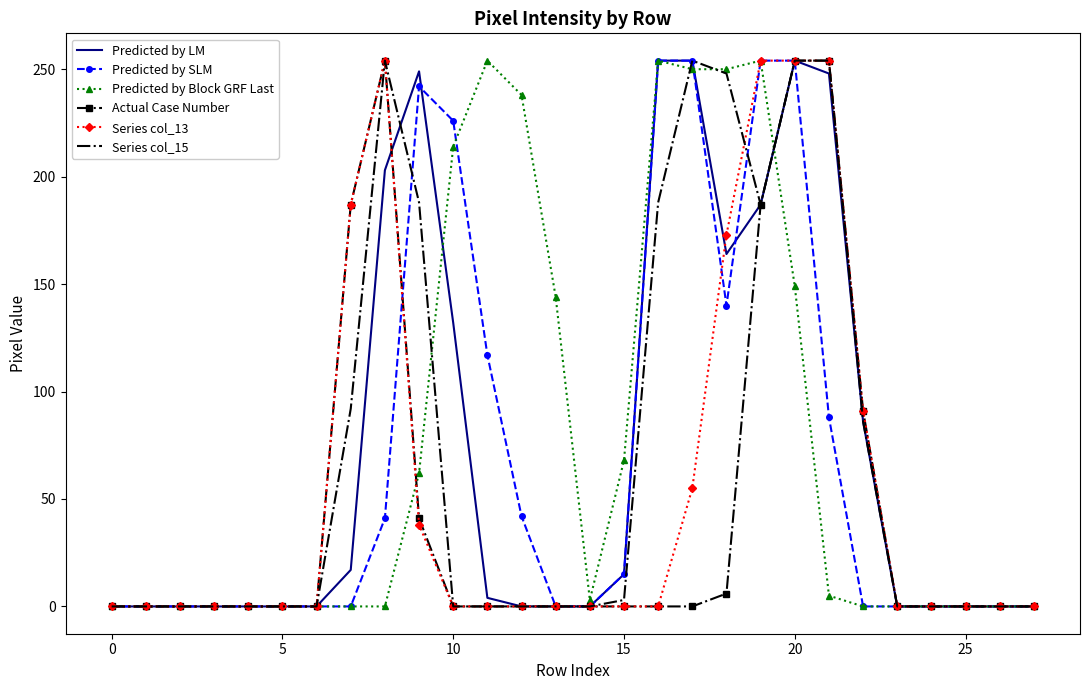

What is the maximum value shown in the chart?

254